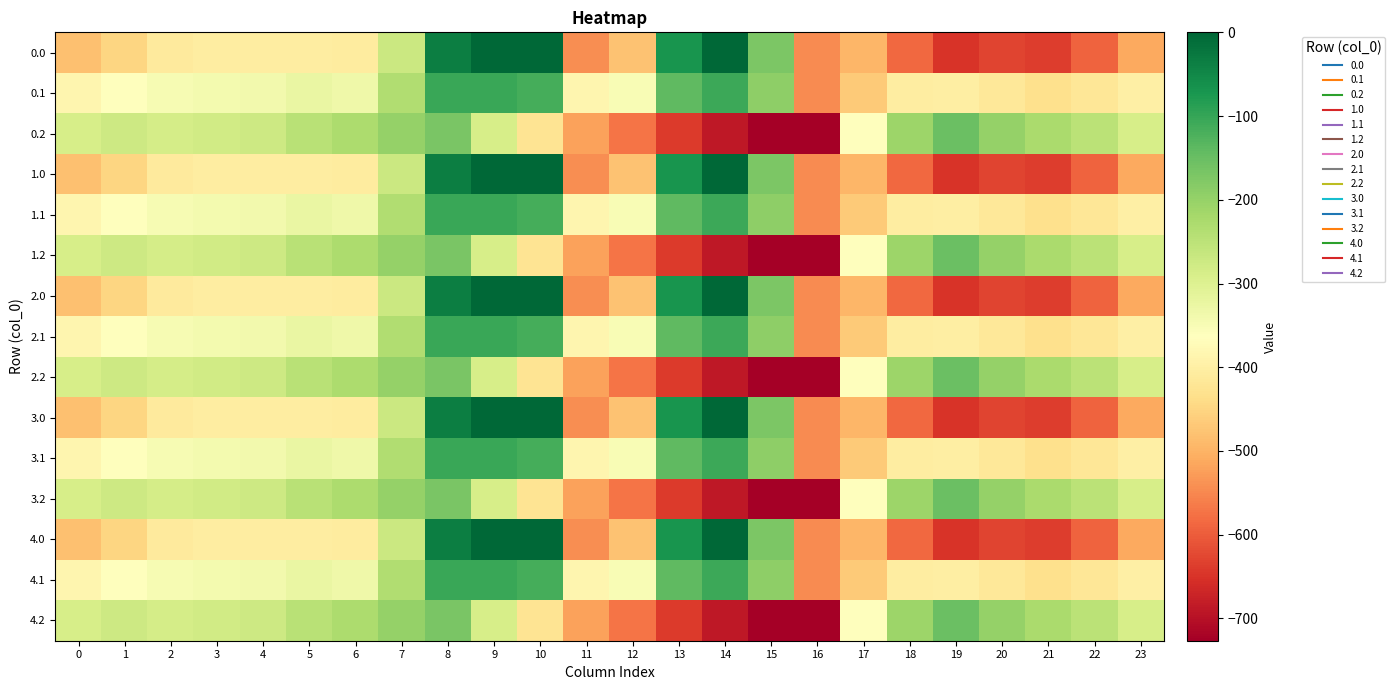

Reading left to right, list all the values displayed in this chart.

0.0: 0=-482.0	1=-449.5	2=-410.3	3=-404.4	4=-404.9	5=-403.8	6=-408.0	7=-270.7	8=-35.0	9=0.0	10=0.0	11=-544.3	12=-477.2	13=-70.2	14=-0.3	15=-172.8	16=-545.4	17=-494.8	18=-586.7	19=-649.2	20=-629.9	21=-638.4	22=-592.3	23=-511.3
0.1: 0=-384.6	1=-361.1	2=-347.9	3=-342.7	4=-339.6	5=-325.7	6=-332.2	7=-234.9	8=-102.3	9=-104.8	10=-114.0	11=-384.7	12=-350.8	13=-141.2	14=-105.5	15=-190.4	16=-547.3	17=-466.6	18=-405.4	19=-400.2	20=-414.5	21=-432.4	22=-419.9	23=-399.4
0.2: 0=-287.1	1=-272.7	2=-285.5	3=-281.0	4=-274.4	5=-245.0	6=-228.8	7=-199.0	8=-169.5	9=-288.5	10=-423.5	11=-520.6	12=-571.2	13=-640.4	14=-687.4	15=-725.8	16=-726.6	17=-362.4	18=-210.0	19=-151.0	20=-199.2	21=-226.4	22=-247.4	23=-287.5
1.0: 0=-482.0	1=-449.5	2=-410.3	3=-404.4	4=-404.9	5=-403.8	6=-408.0	7=-270.7	8=-35.0	9=0.0	10=0.0	11=-544.3	12=-477.2	13=-70.2	14=-0.3	15=-172.8	16=-545.4	17=-494.8	18=-586.7	19=-649.2	20=-629.9	21=-638.4	22=-592.3	23=-511.3
1.1: 0=-384.6	1=-361.1	2=-347.9	3=-342.7	4=-339.6	5=-325.7	6=-332.2	7=-234.9	8=-102.3	9=-104.8	10=-114.0	11=-384.7	12=-350.8	13=-141.2	14=-105.5	15=-190.4	16=-547.3	17=-466.6	18=-405.4	19=-400.2	20=-414.5	21=-432.4	22=-419.9	23=-399.4
1.2: 0=-287.1	1=-272.7	2=-285.5	3=-281.0	4=-274.4	5=-245.0	6=-228.8	7=-199.0	8=-169.5	9=-288.5	10=-423.5	11=-520.6	12=-571.2	13=-640.4	14=-687.4	15=-725.8	16=-726.6	17=-362.4	18=-210.0	19=-151.0	20=-199.2	21=-226.4	22=-247.4	23=-287.5
2.0: 0=-482.0	1=-449.5	2=-410.3	3=-404.4	4=-404.9	5=-403.8	6=-408.0	7=-270.7	8=-35.0	9=0.0	10=0.0	11=-544.3	12=-477.2	13=-70.2	14=-0.3	15=-172.8	16=-545.4	17=-494.8	18=-586.7	19=-649.2	20=-629.9	21=-638.4	22=-592.3	23=-511.3
2.1: 0=-384.6	1=-361.1	2=-347.9	3=-342.7	4=-339.6	5=-325.7	6=-332.2	7=-234.9	8=-102.3	9=-104.8	10=-114.0	11=-384.7	12=-350.8	13=-141.2	14=-105.5	15=-190.4	16=-547.3	17=-466.6	18=-405.4	19=-400.2	20=-414.5	21=-432.4	22=-419.9	23=-399.4
2.2: 0=-287.1	1=-272.7	2=-285.5	3=-281.0	4=-274.4	5=-245.0	6=-228.8	7=-199.0	8=-169.5	9=-288.5	10=-423.5	11=-520.6	12=-571.2	13=-640.4	14=-687.4	15=-725.8	16=-726.6	17=-362.4	18=-210.0	19=-151.0	20=-199.2	21=-226.4	22=-247.4	23=-287.5
3.0: 0=-482.0	1=-449.5	2=-410.3	3=-404.4	4=-404.9	5=-403.8	6=-408.0	7=-270.7	8=-35.0	9=0.0	10=0.0	11=-544.3	12=-477.2	13=-70.2	14=-0.3	15=-172.8	16=-545.4	17=-494.8	18=-586.7	19=-649.2	20=-629.9	21=-638.4	22=-592.3	23=-511.3
3.1: 0=-384.6	1=-361.1	2=-347.9	3=-342.7	4=-339.6	5=-325.7	6=-332.2	7=-234.9	8=-102.3	9=-104.8	10=-114.0	11=-384.7	12=-350.8	13=-141.2	14=-105.5	15=-190.4	16=-547.3	17=-466.6	18=-405.4	19=-400.2	20=-414.5	21=-432.4	22=-419.9	23=-399.4
3.2: 0=-287.1	1=-272.7	2=-285.5	3=-281.0	4=-274.4	5=-245.0	6=-228.8	7=-199.0	8=-169.5	9=-288.5	10=-423.5	11=-520.6	12=-571.2	13=-640.4	14=-687.4	15=-725.8	16=-726.6	17=-362.4	18=-210.0	19=-151.0	20=-199.2	21=-226.4	22=-247.4	23=-287.5
4.0: 0=-482.0	1=-449.5	2=-410.3	3=-404.4	4=-404.9	5=-403.8	6=-408.0	7=-270.7	8=-35.0	9=0.0	10=0.0	11=-544.3	12=-477.2	13=-70.2	14=-0.3	15=-172.8	16=-545.4	17=-494.8	18=-586.7	19=-649.2	20=-629.9	21=-638.4	22=-592.3	23=-511.3
4.1: 0=-384.6	1=-361.1	2=-347.9	3=-342.7	4=-339.6	5=-325.7	6=-332.2	7=-234.9	8=-102.3	9=-104.8	10=-114.0	11=-384.7	12=-350.8	13=-141.2	14=-105.5	15=-190.4	16=-547.3	17=-466.6	18=-405.4	19=-400.2	20=-414.5	21=-432.4	22=-419.9	23=-399.4
4.2: 0=-287.1	1=-272.7	2=-285.5	3=-281.0	4=-274.4	5=-245.0	6=-228.8	7=-199.0	8=-169.5	9=-288.5	10=-423.5	11=-520.6	12=-571.2	13=-640.4	14=-687.4	15=-725.8	16=-726.6	17=-362.4	18=-210.0	19=-151.0	20=-199.2	21=-226.4	22=-247.4	23=-287.5